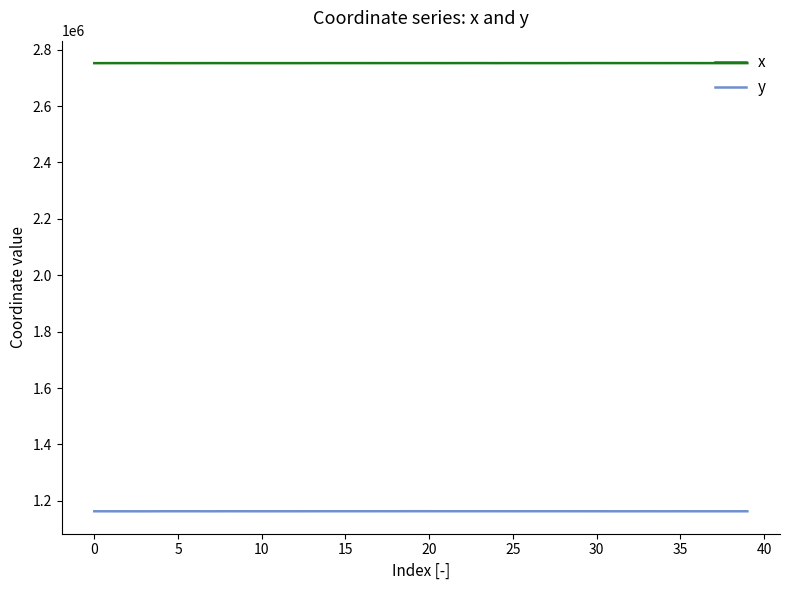

What is the lowest value of the y series?

1162895.8